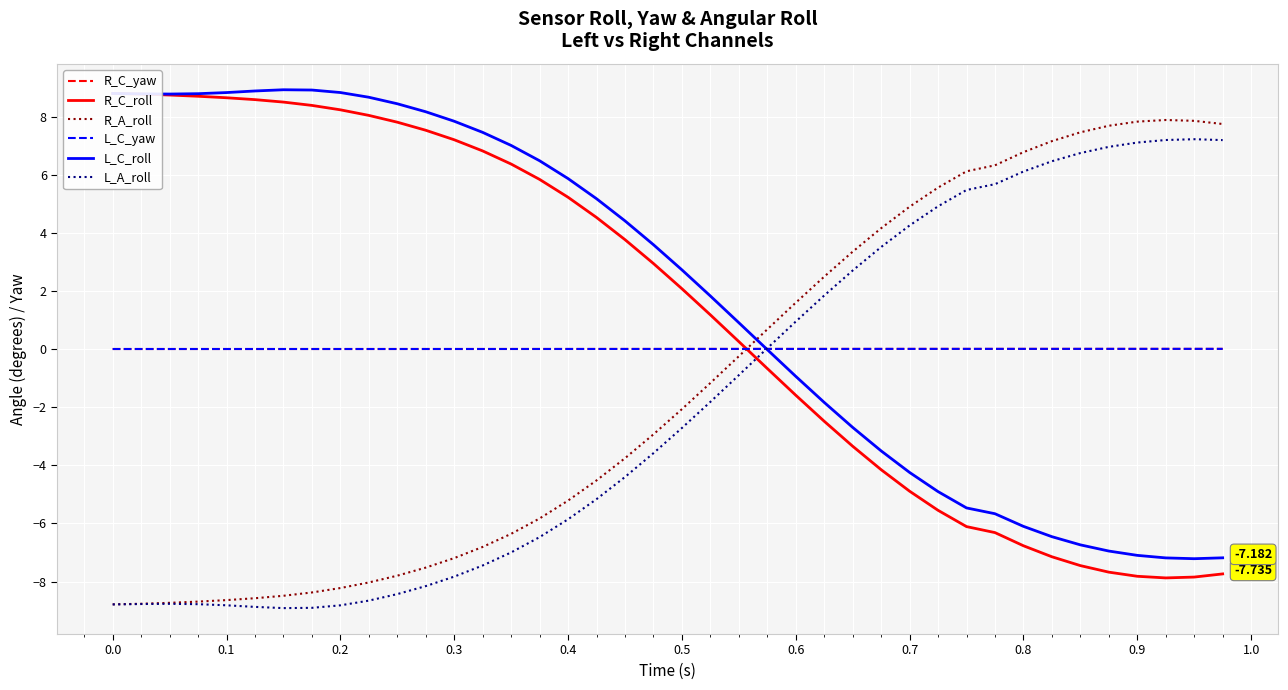

True or false: R_A_roll and R_C_yaw cross at least once.

True